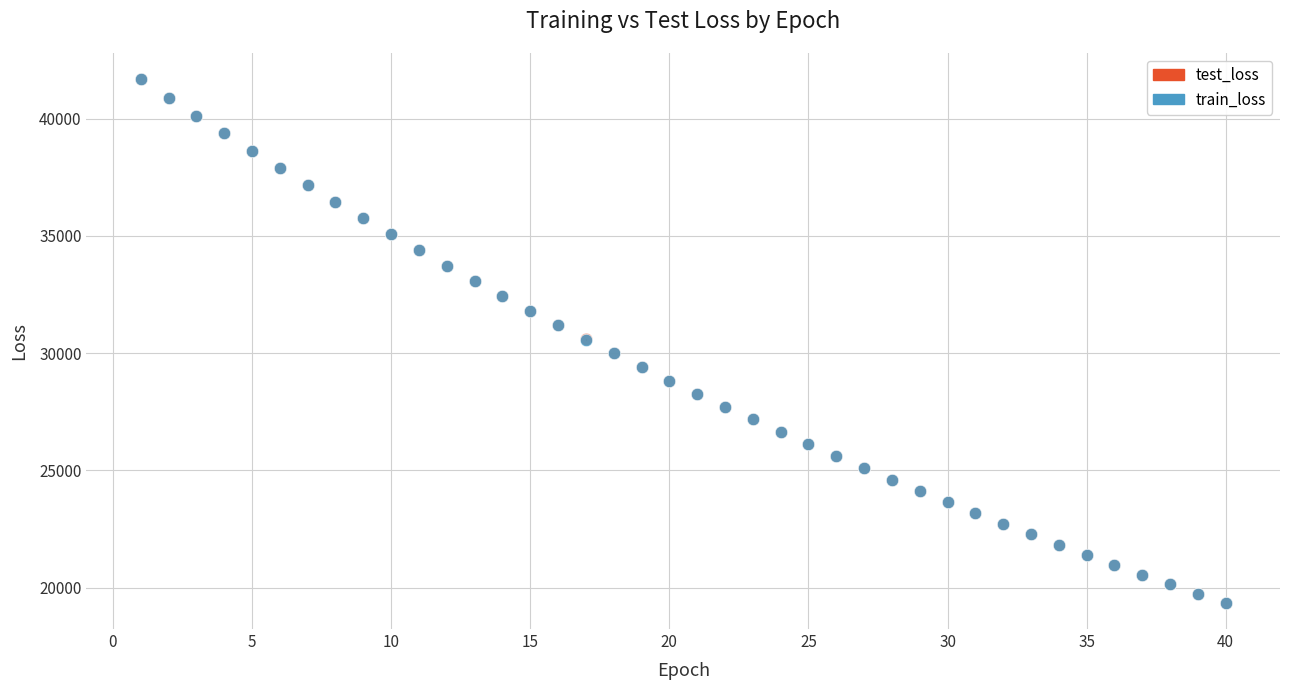

What are all the series names shown in the legend?

test_loss, train_loss